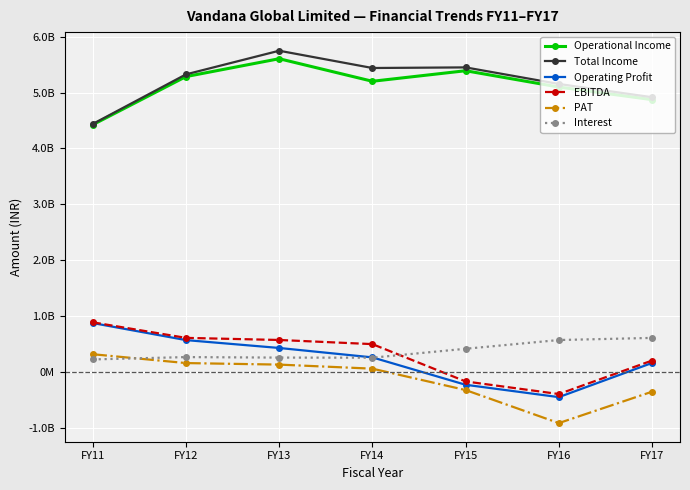

True or false: Total Income has more than 1 interior local peaks.

True